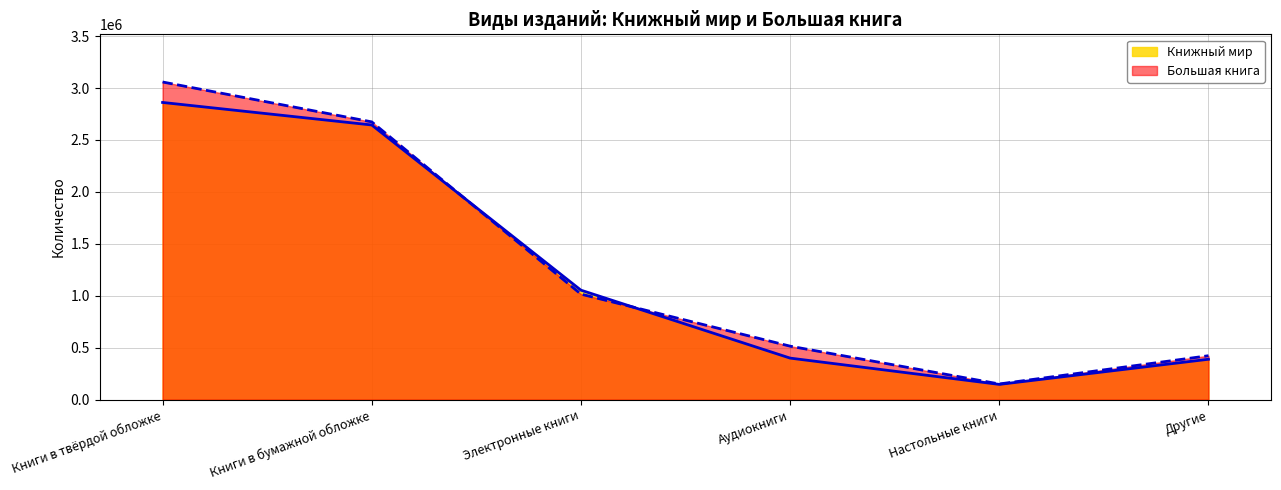

Reading right to left, list all the values displayed in this chart.

Книжный мир: 389000	147000	400000	1054000	2644000	2861000
Большая книга: 423000	151000	515000	1016000	2674000	3058000